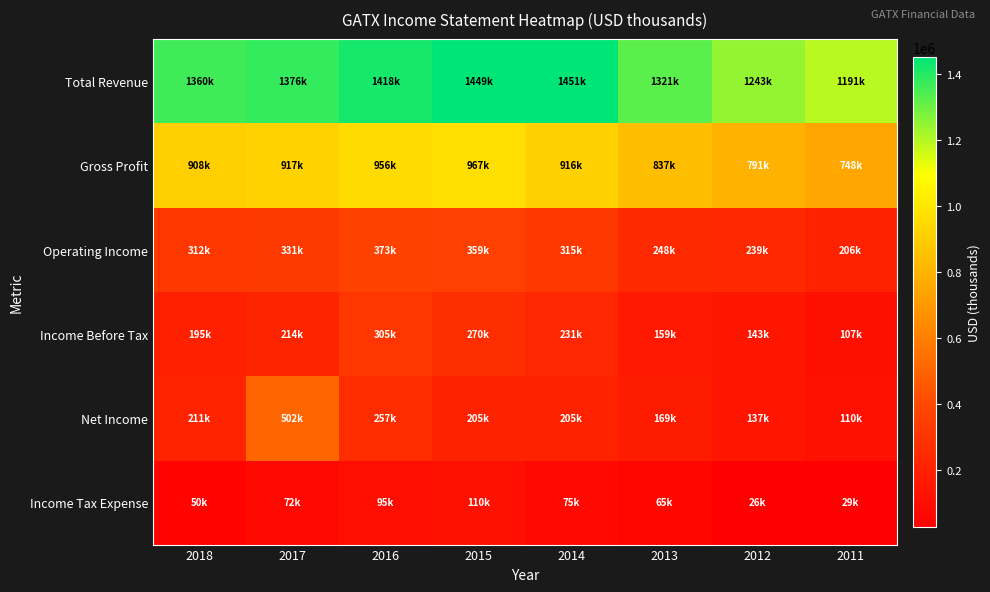

Reading right to left, list all the values displayed in this chart.

Total Revenue: 2011=1191400	2012=1243200	2013=1321000	2014=1451000	2015=1449900	2016=1418300	2017=1376900	2018=1360900
Gross Profit: 2011=748200	2012=791100	2013=837200	2014=916200	2015=967900	2016=956500	2017=917600	2018=908200
Operating Income: 2011=206600	2012=239100	2013=248400	2014=315900	2015=359400	2016=373000	2017=331900	2018=312500
Income Before Tax: 2011=107600	2012=143800	2013=159000	2014=231200	2015=270300	2016=305400	2017=214400	2018=195100
Net Income: 2011=110800	2012=137300	2013=169300	2014=205000	2015=205300	2016=257100	2017=502000	2018=211300
Income Tax Expense: 2011=29200	2012=26100	2013=65500	2014=75700	2015=110900	2016=95700	2017=72200	2018=50600